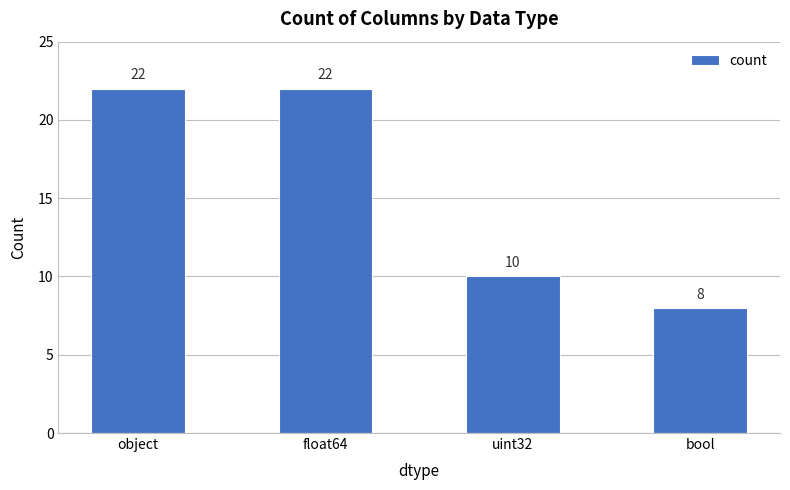

At which category does the chart reach its minimum across all series?

bool